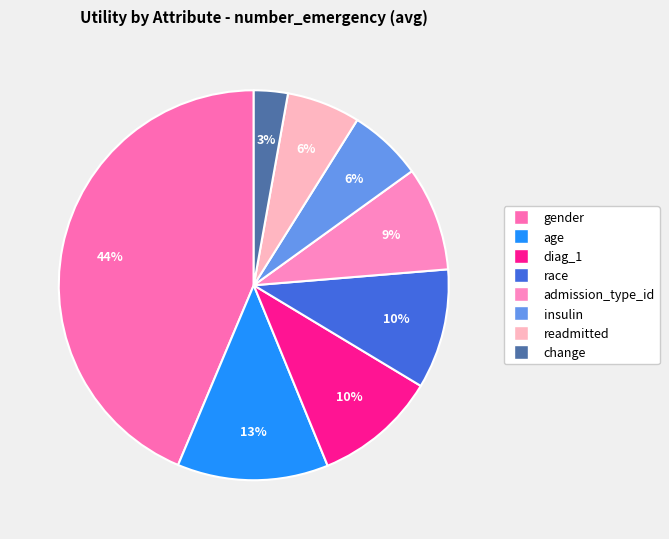

What is the largest slice in the pie chart?

gender